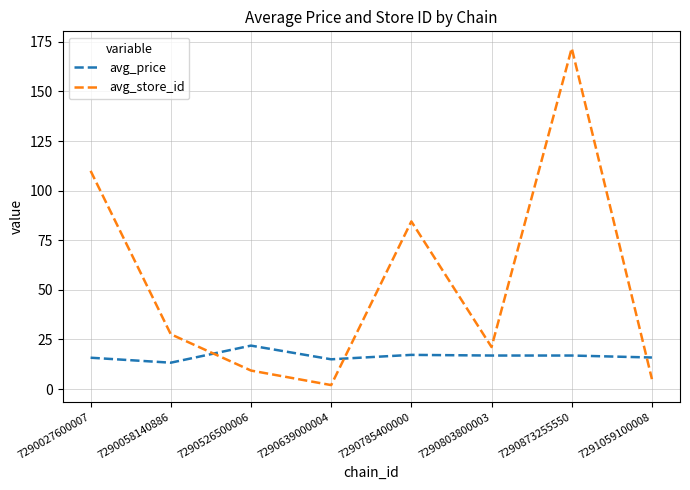

Is it true that avg_store_id equals 27.6 at 7290058140886?

True